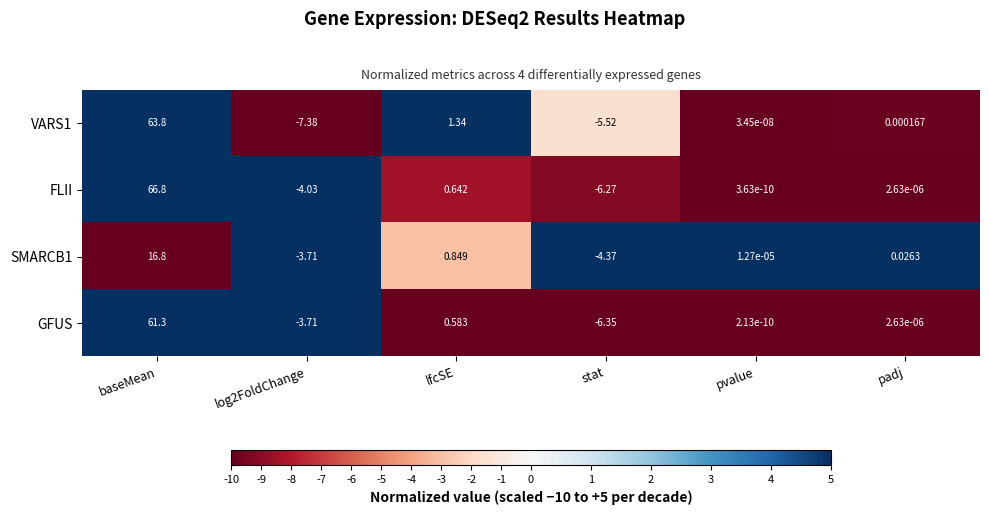

Where does the VARS1 series first go above 0?

baseMean